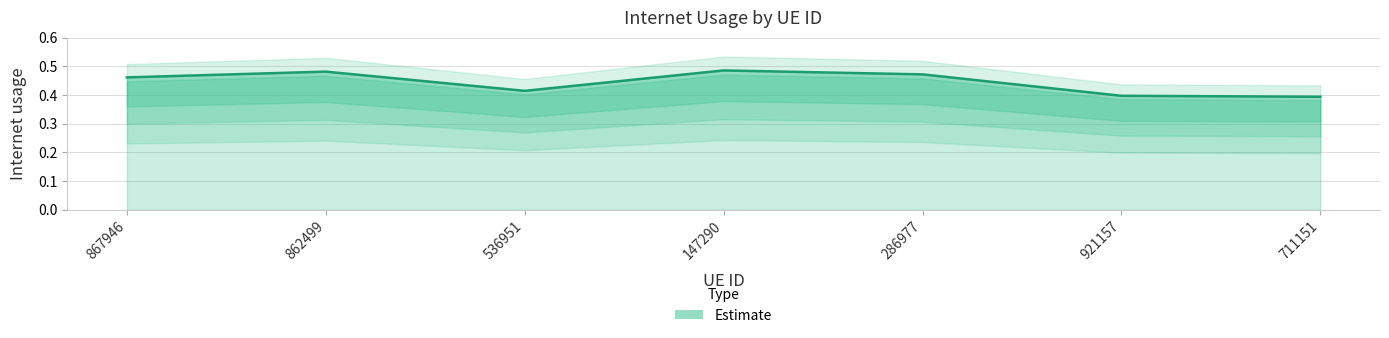

Rank the categories by value from lowest to highest.

711151, 921157, 536951, 867946, 286977, 862499, 147290